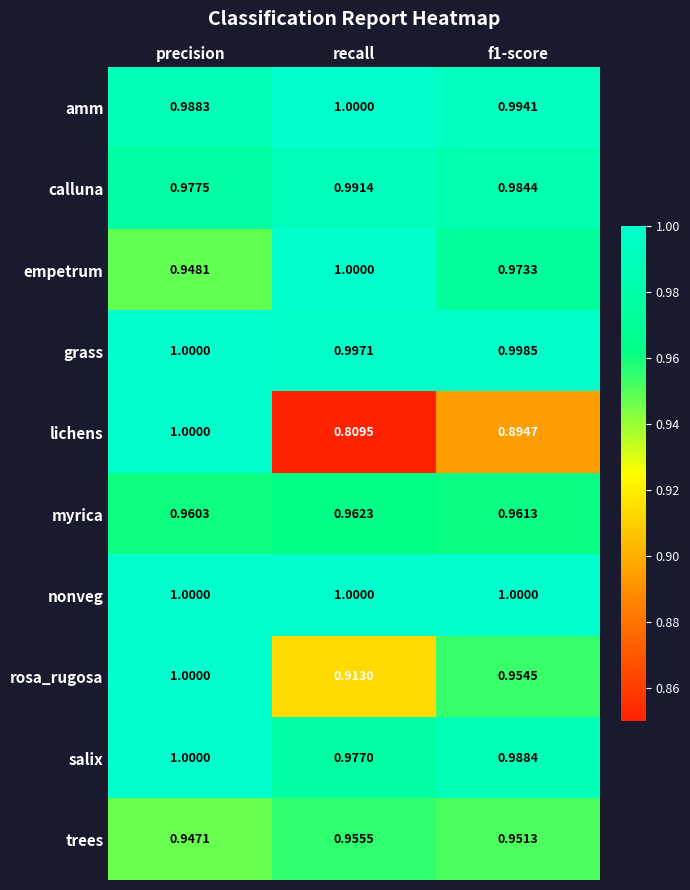

At which category is the sum across all series the highest?

precision